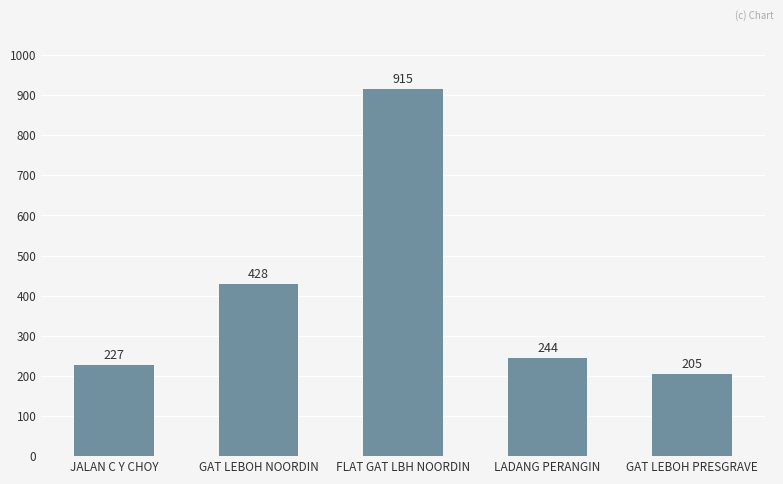

Are the bars grouped side by side (vs. stacked)?

No